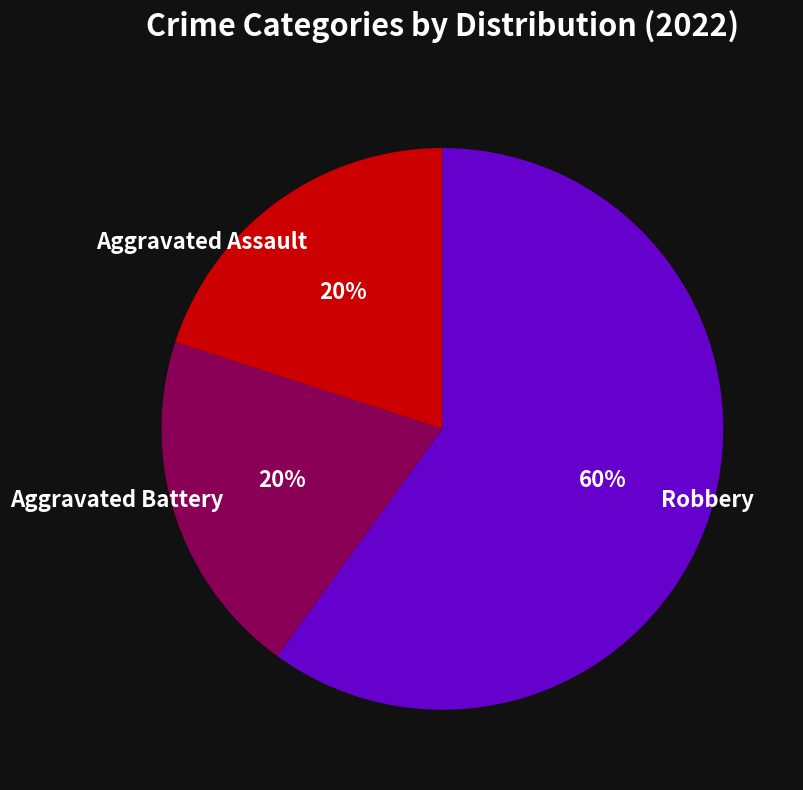

Do Aggravated Battery and Aggravated Assault together represent more than half of the pie?

No